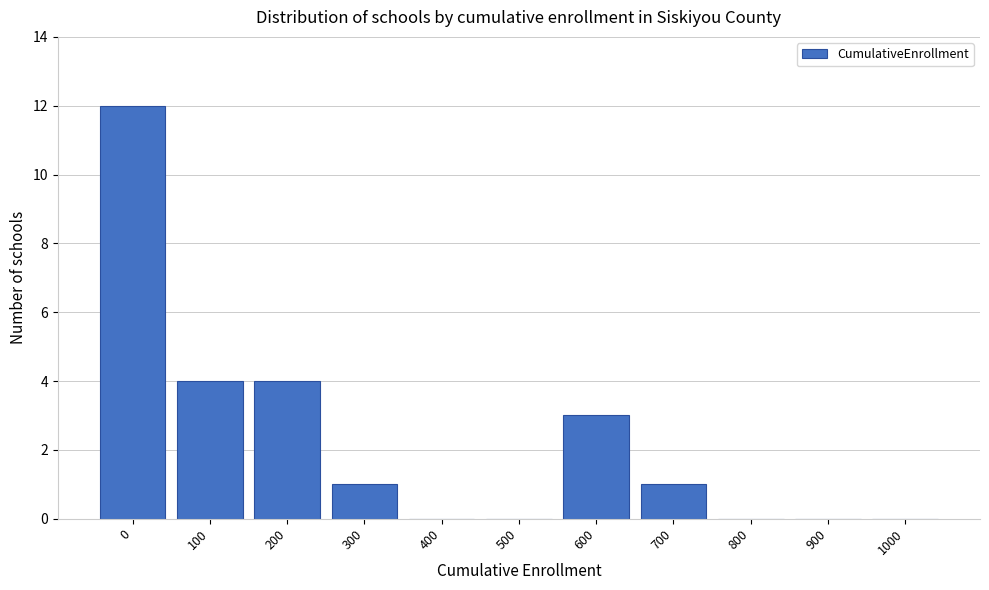

Reading left to right, extract all data points from this chart.

0=12	100=4	200=4	300=1	400=0	500=0	600=3	700=1	800=0	900=0	1000=0